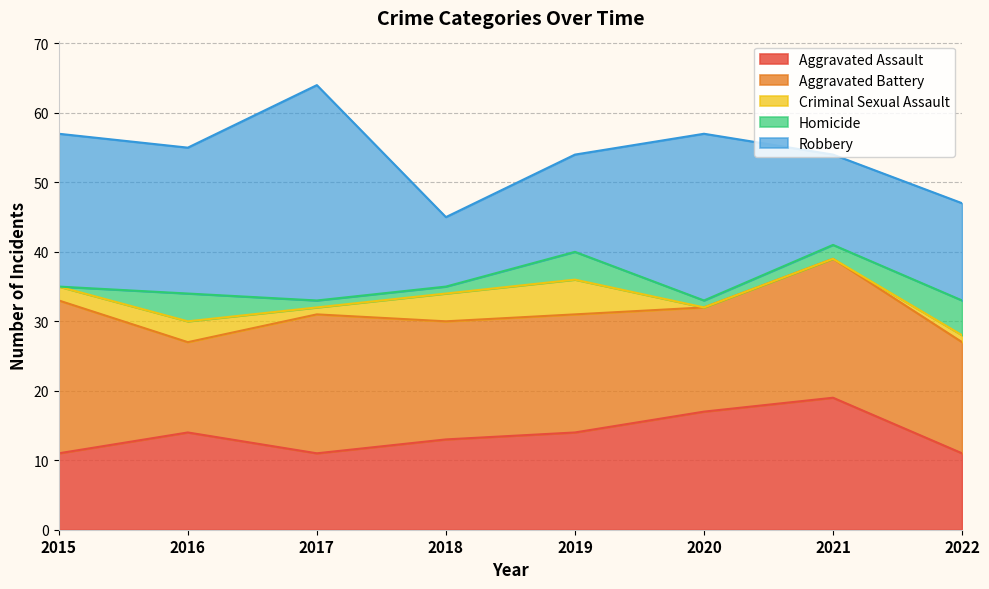

The Aggravated Battery series shows 20 at 2020. True or false?

False